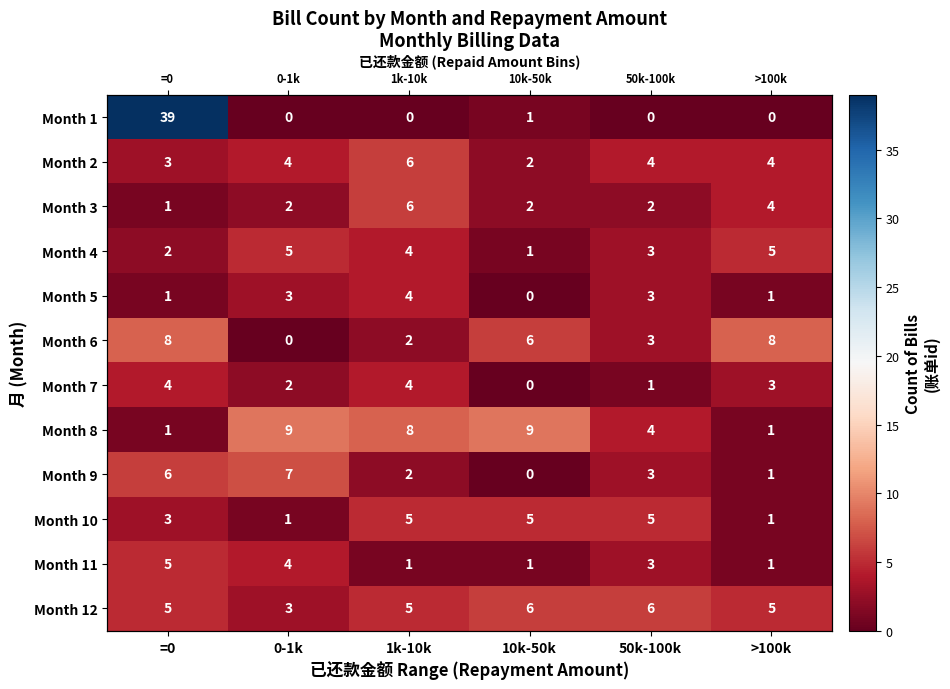

Read the Month 2 value at 50k-100k.

4